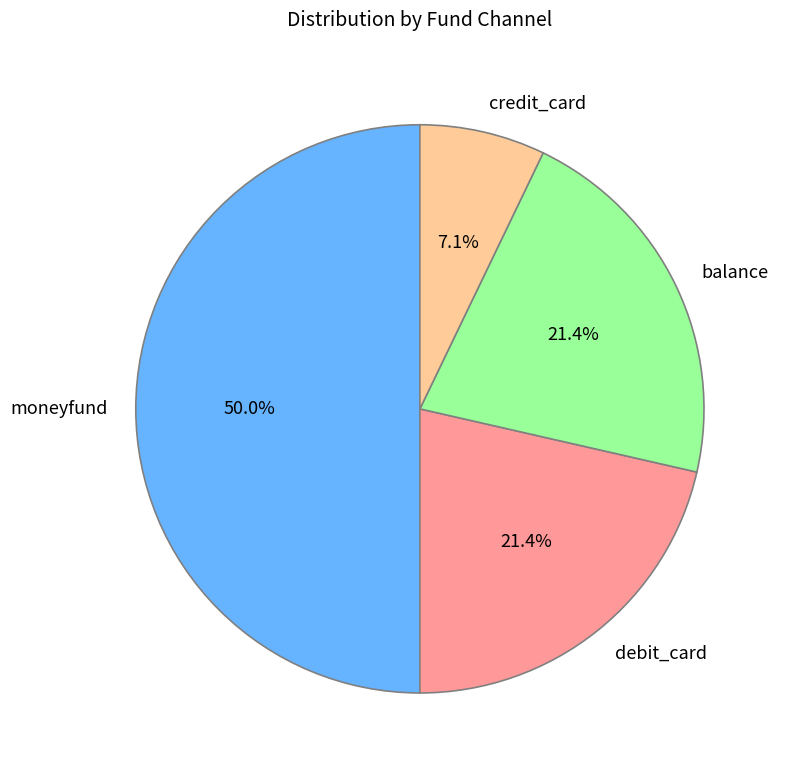

Combined, do debit_card and balance account for over 50%?

No